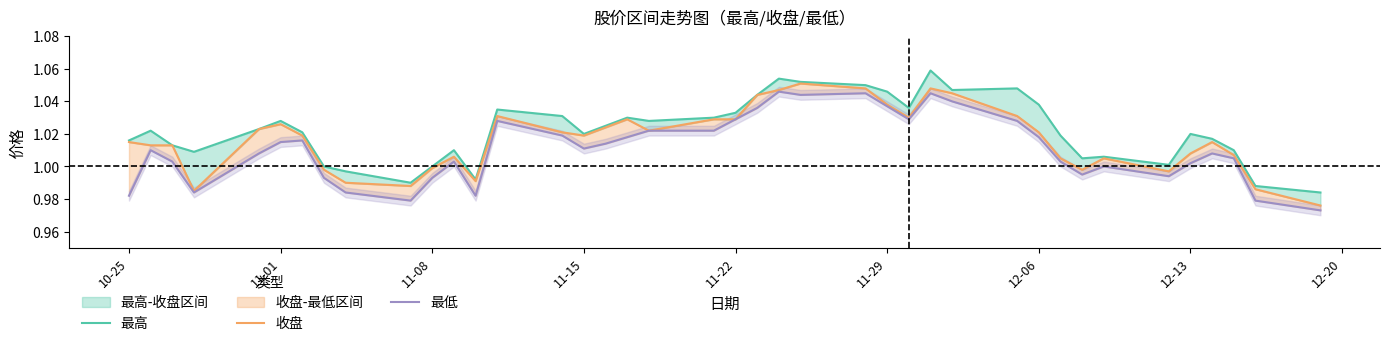

Between 10-25 and 11-08, which is larger?

10-25